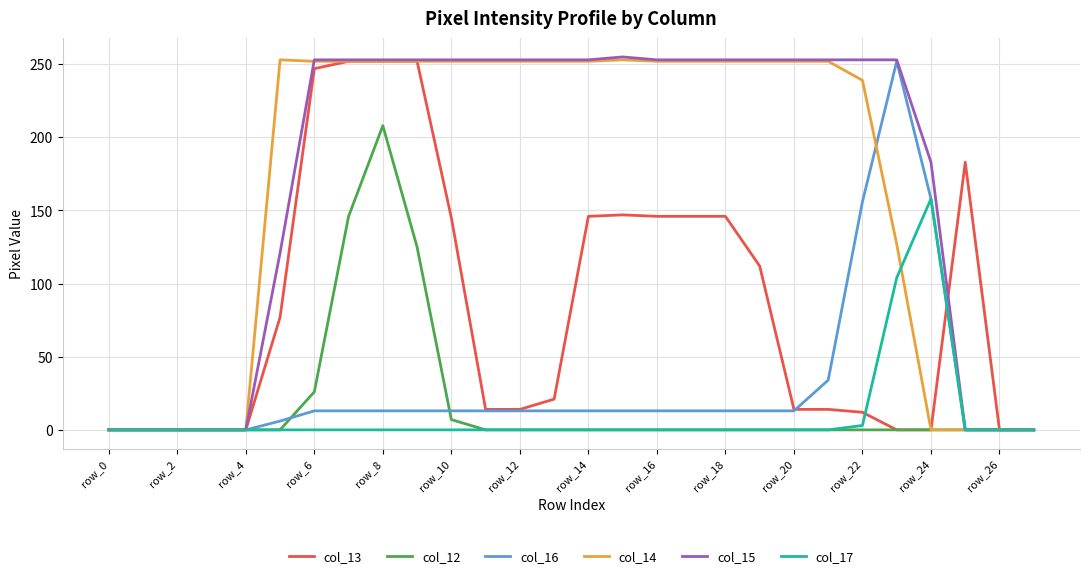

What is the difference between the maximum and minimum values in the col_14 series?

253